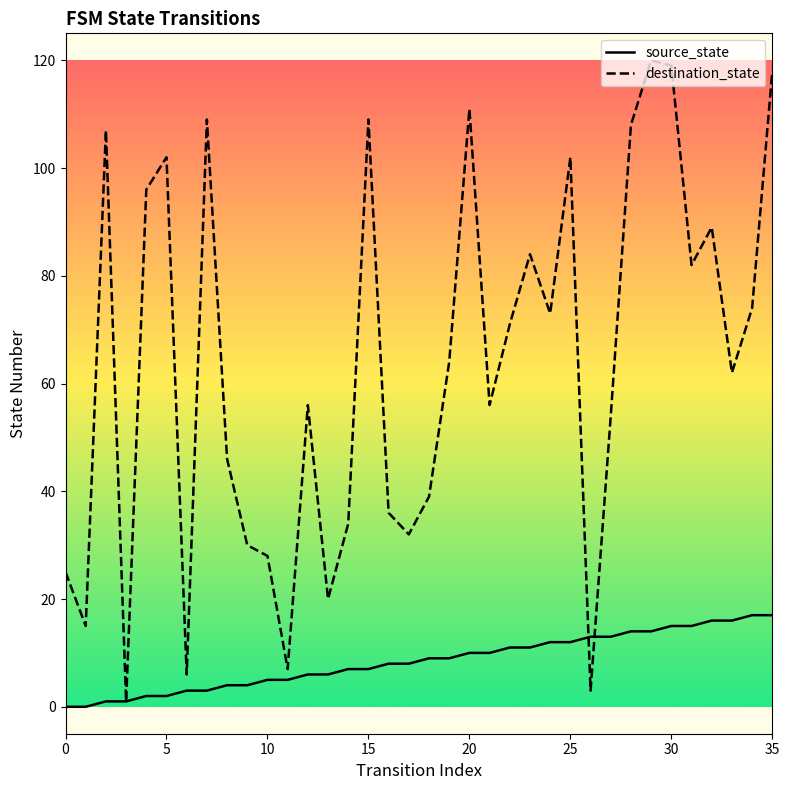

True or false: destination_state and source_state cross at least once.

True